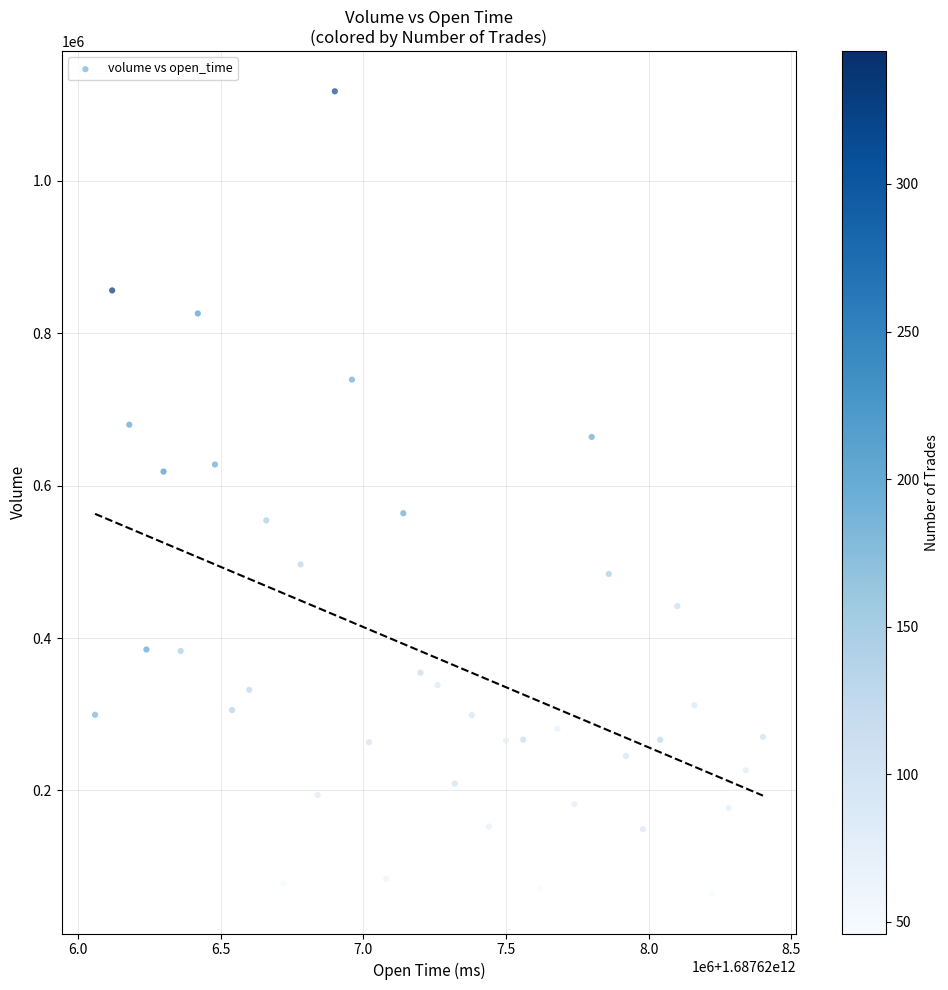

What is the range of Y values (max minus min)?

1052332